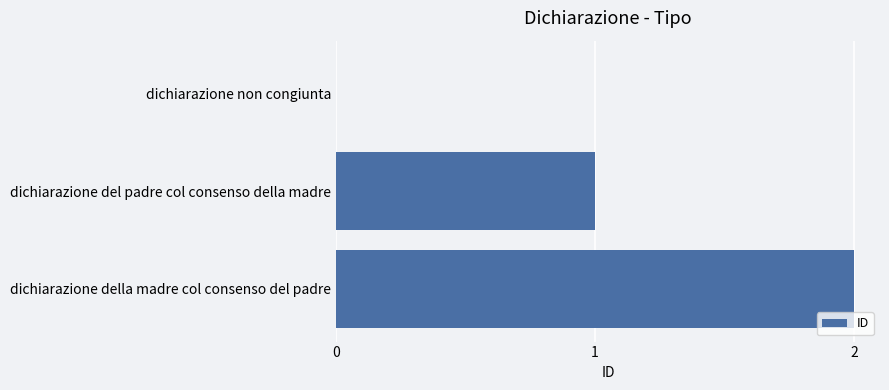

What is the sum of all values?

3